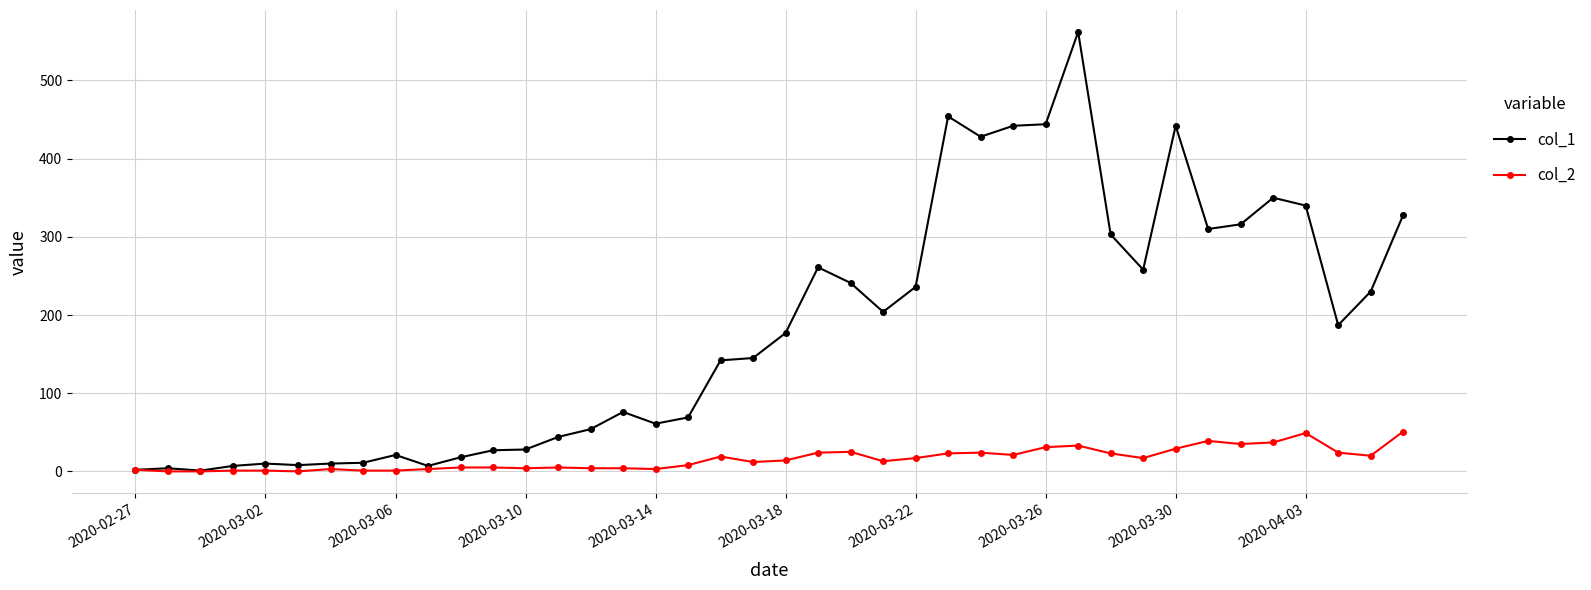

What is the value of the col_1 point at the 16th from the left?

76